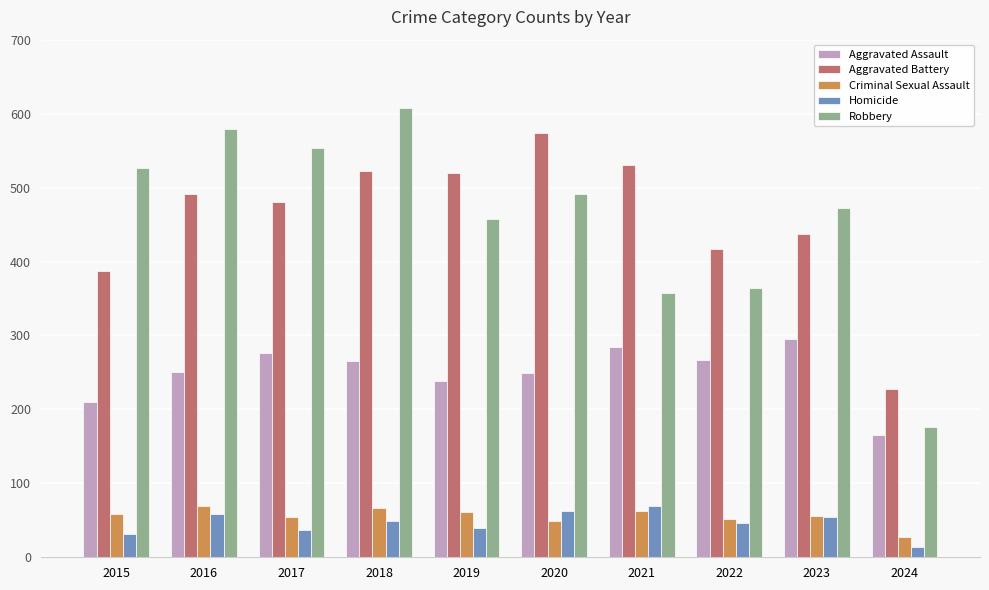

What is the smallest value displayed?

14